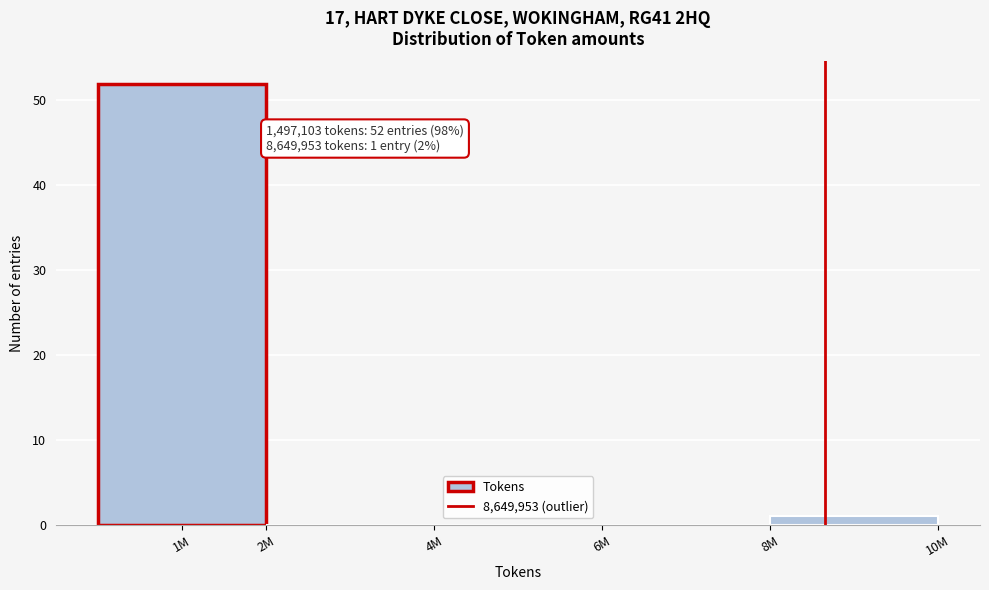

Reading right to left, what are all the values shown in this chart?

8M=1	6M=0	4M=0	2M=0	1M=52